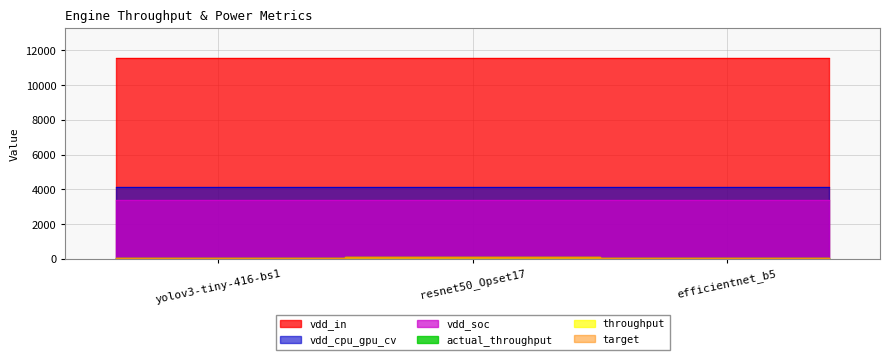

The throughput series shows 48.9 at efficientnet_b5. True or false?

True